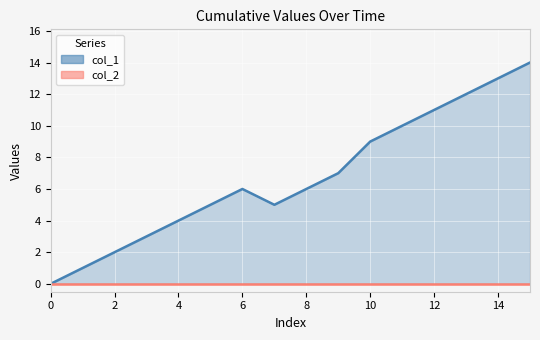

List the series in order of their peak value, lowest first.

col_2 line, col_1 line